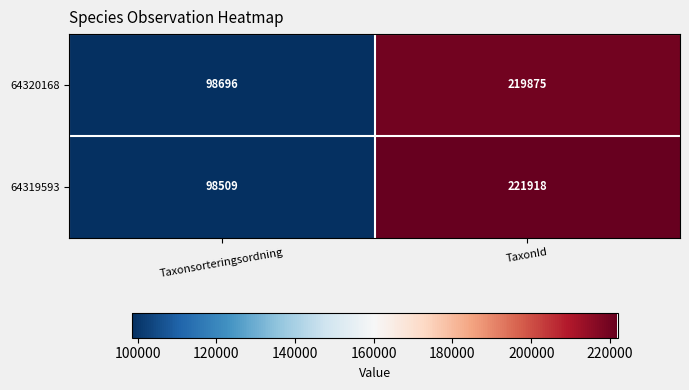

How many series are shown in this chart?

2